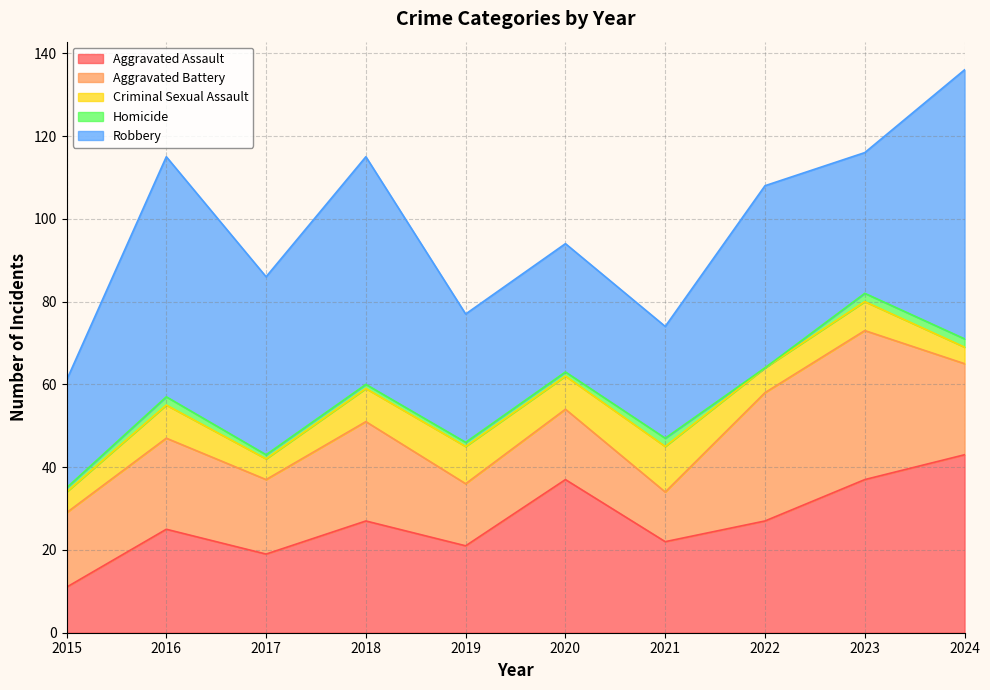

What is the difference between the maximum and second lowest values in the Aggravated Battery series?

21